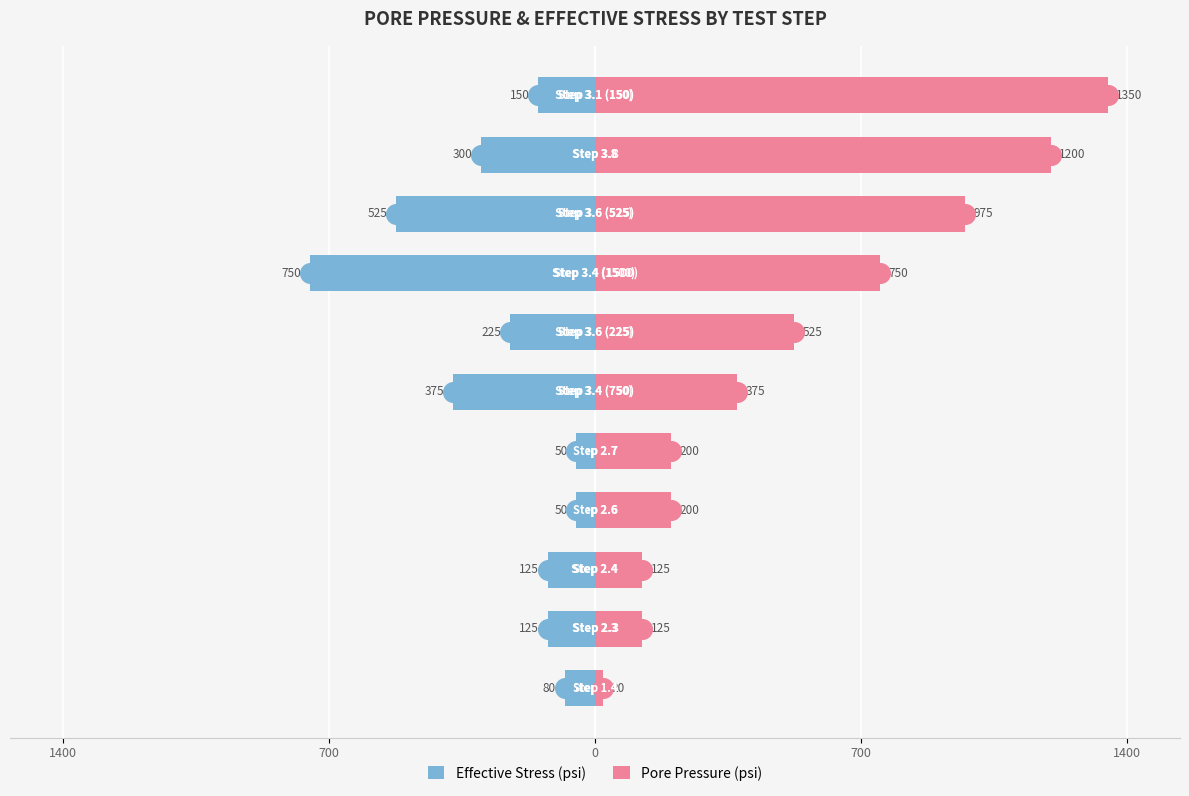

Which series reaches the minimum Y coordinate?

Effective Stress (psi)